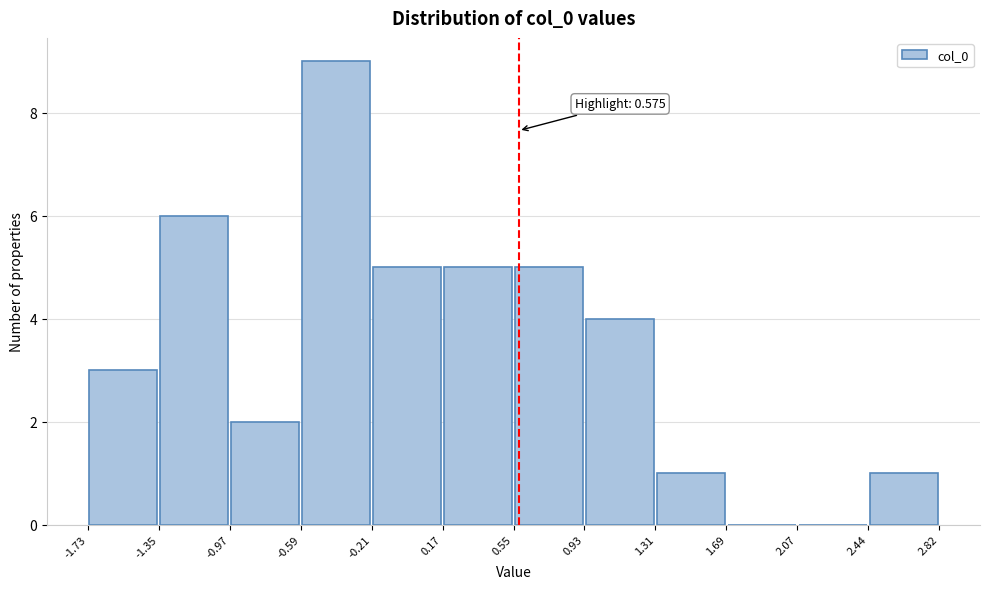

Over which range of the x-axis is the bar tallest?

-0.59 to -0.21